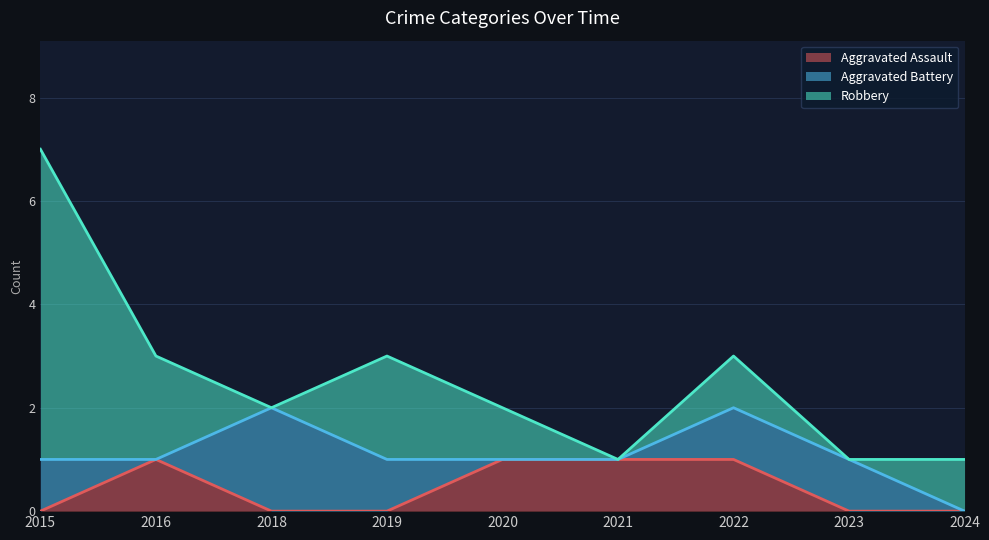

Where do Robbery and Aggravated Battery first cross each other?

2016 and 2018